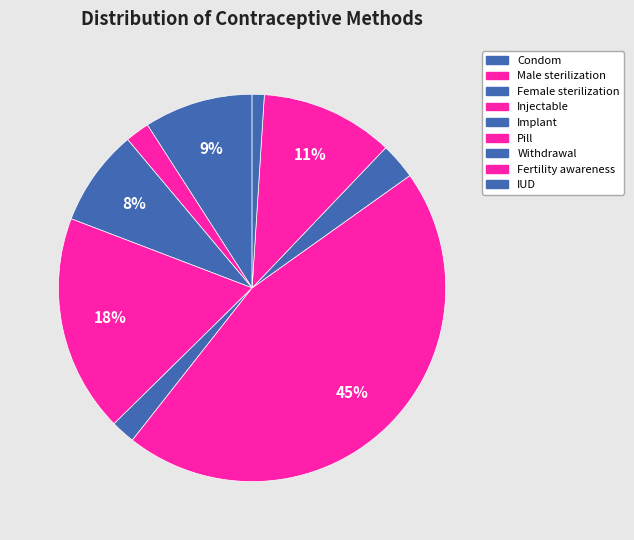

Is there any slice that represents more than half of the pie?

No